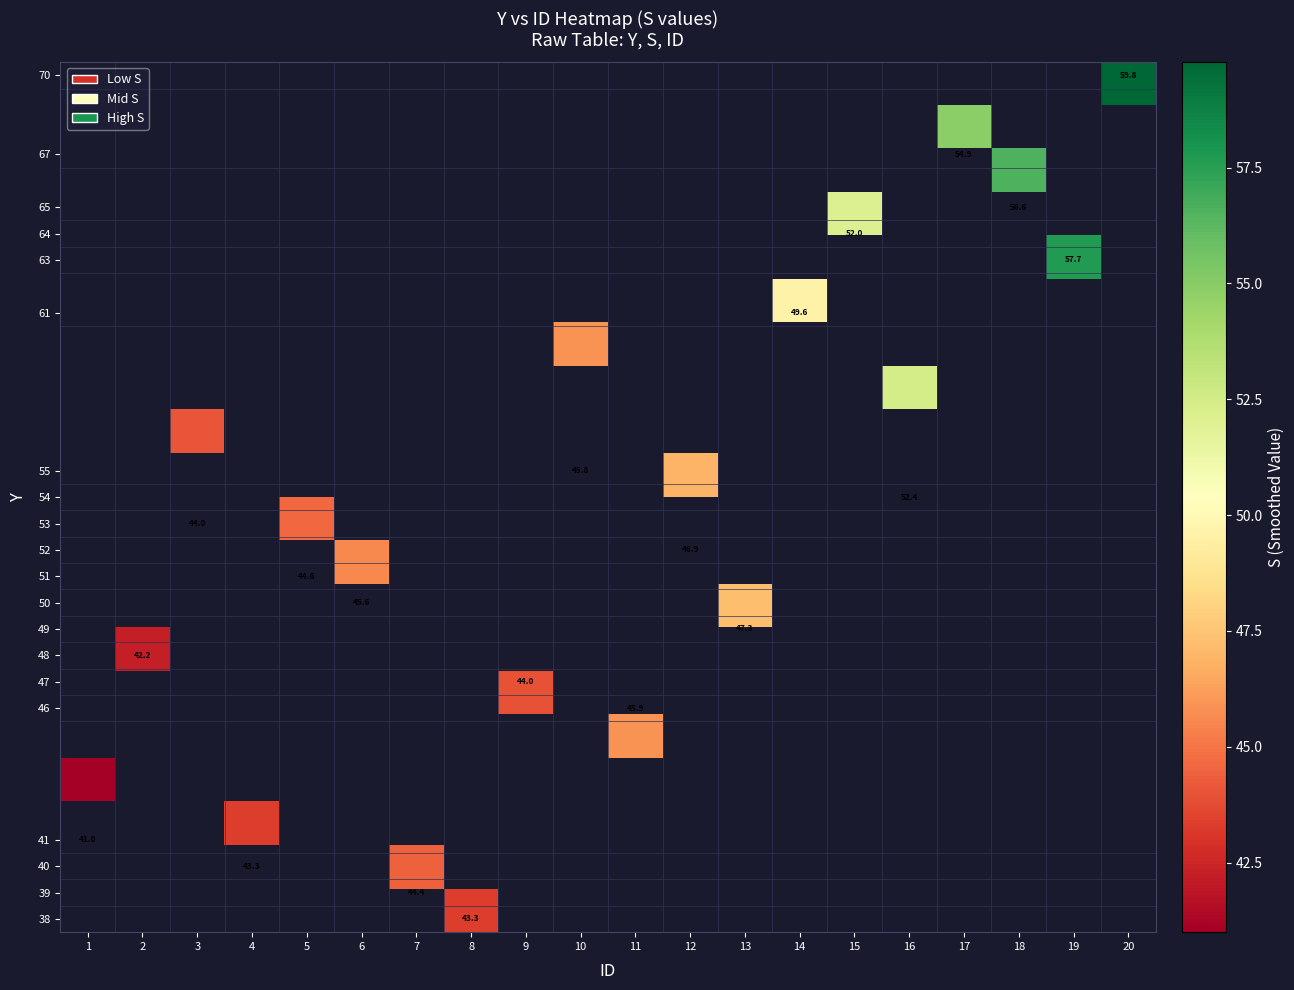

At which category does the chart reach its peak across all series?

20